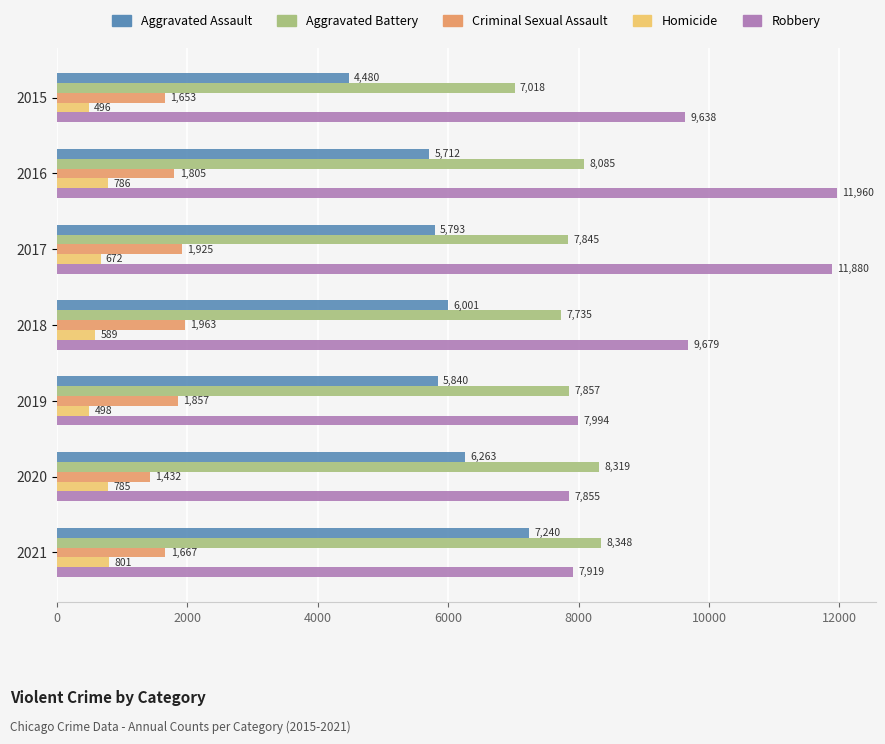

True or false: Homicide has a value of 589 at 2018.

True